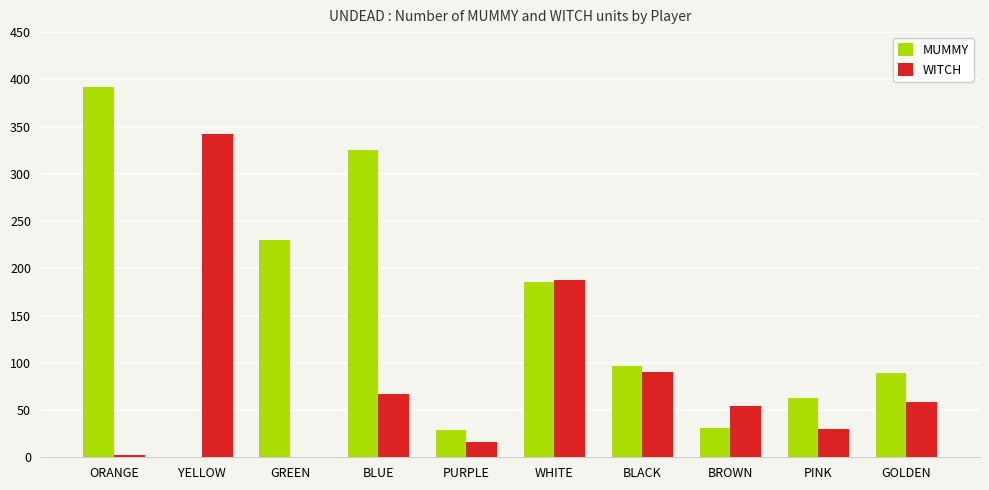

How many series are shown in this chart?

2